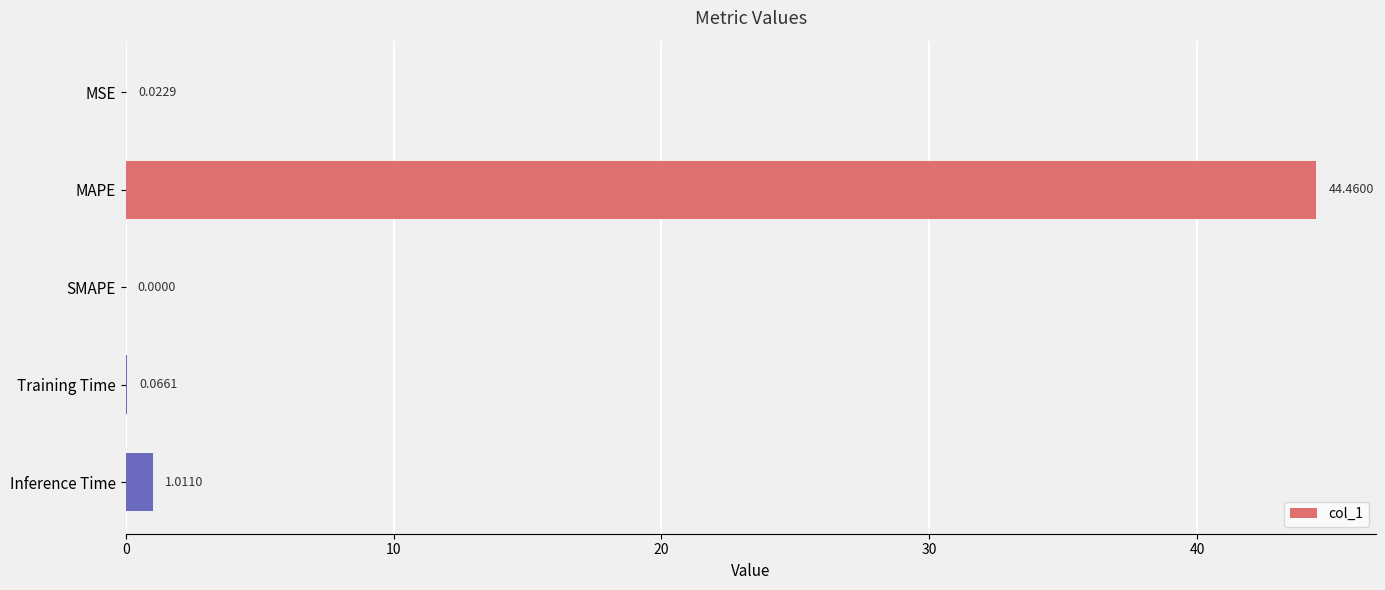

Are the bars horizontal?

Yes